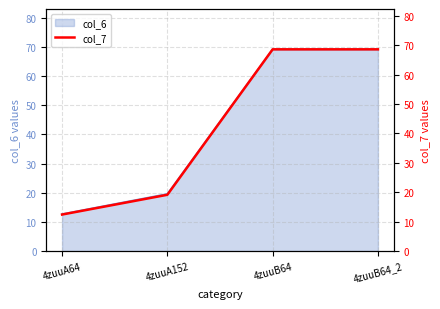

Which label corresponds to the largest value in the chart?

4zuuB64